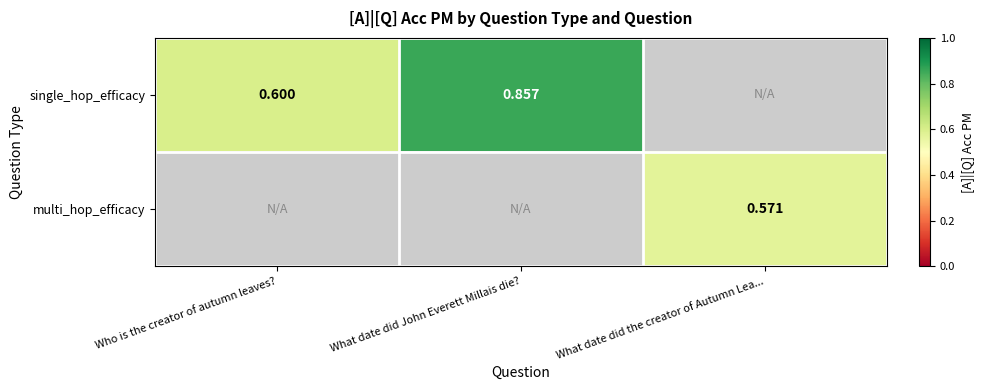

Rank the series by their maximum value, from highest to lowest.

single_hop_efficacy, multi_hop_efficacy